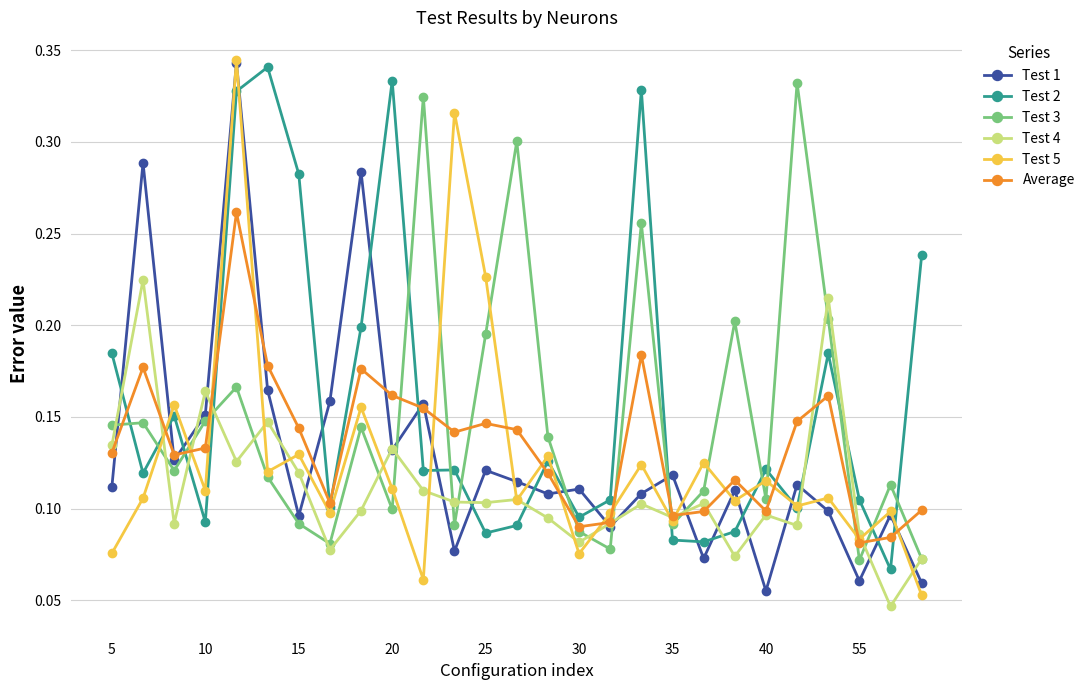

In Test 1, how many points are higher than both neighbors (excluding endpoints)?

10